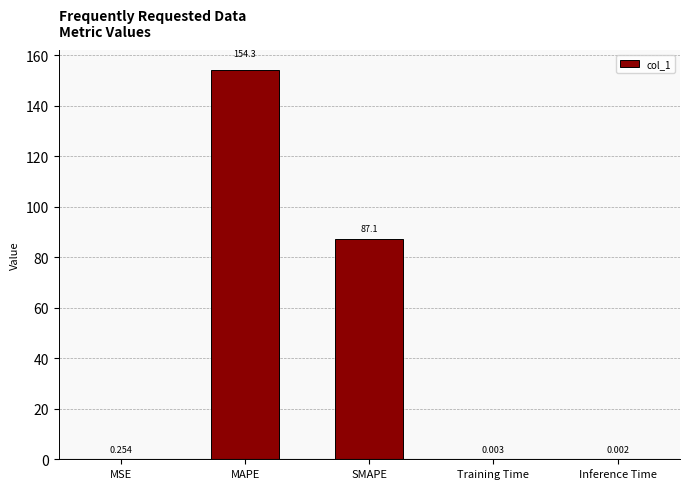

At which category does the chart reach its peak across all series?

MAPE